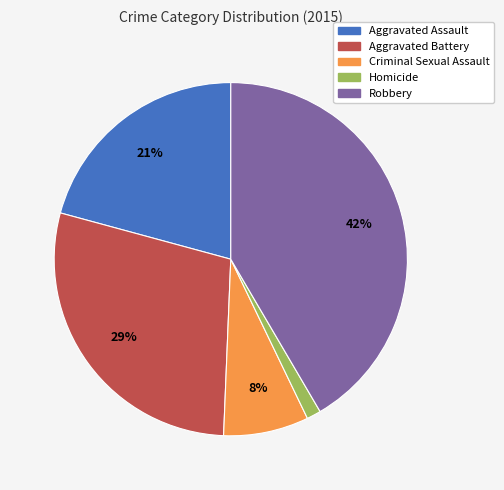

To the nearest percent, what is the combined percentage of Criminal Sexual Assault and Aggravated Assault?

29%